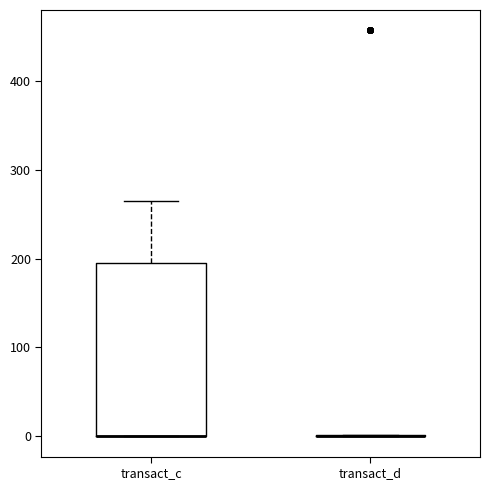

Reading left to right, transcribe this box plot: for each box, give where its median line is, the range the box spans, and where its two whiskers end, as read against the y-axis. The values are not printed on the chart, so give them approximately, as read against the axis.

transact_c: median 0 (drawn on the box's lower edge), box 0 to 190, whiskers 0 to 270
transact_d: box collapsed to a line at 0, whiskers 0 to 0